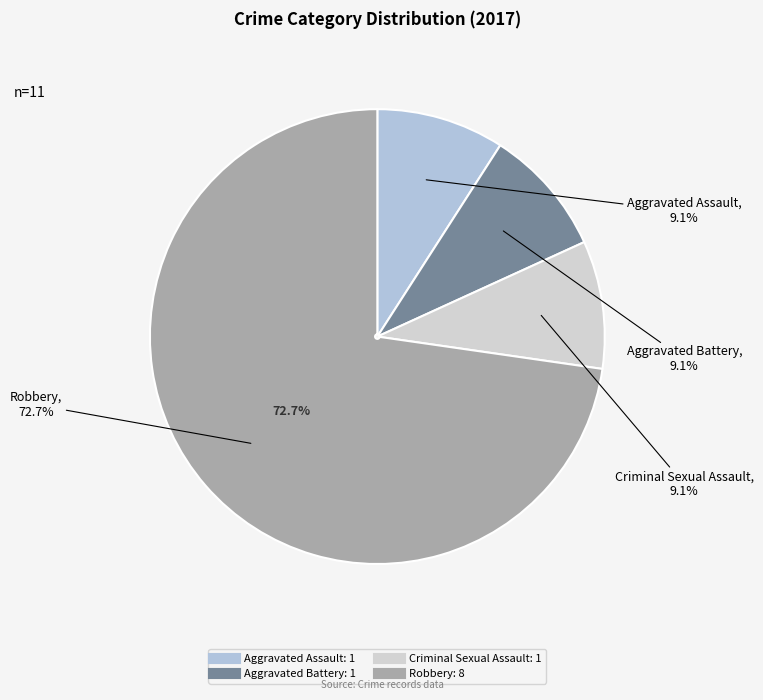

What percentage is the Aggravated Assault slice, to the nearest percent?

9%